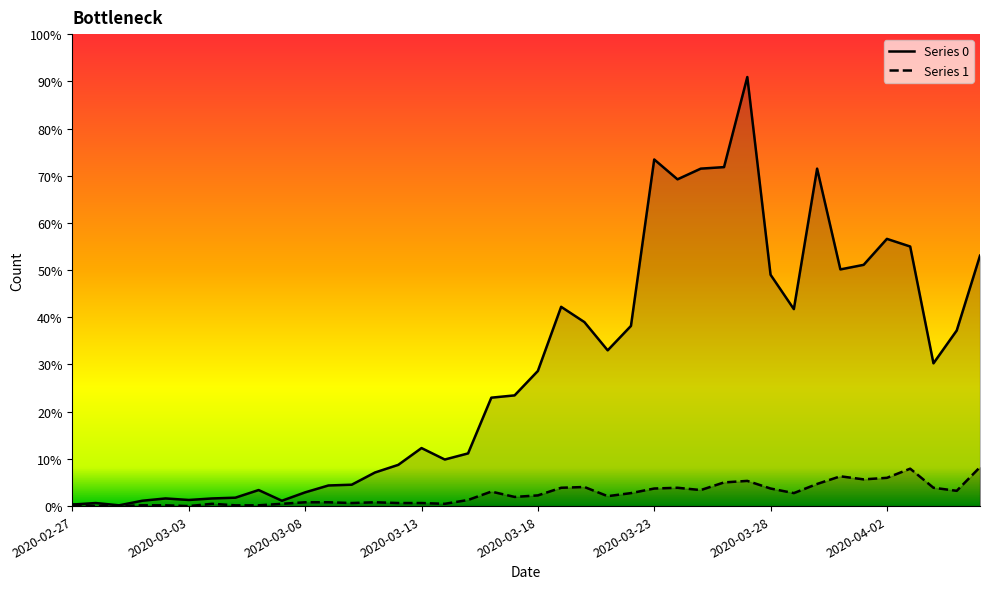

Rank the series by their average value, from highest to lowest.

Series 0, Series 1